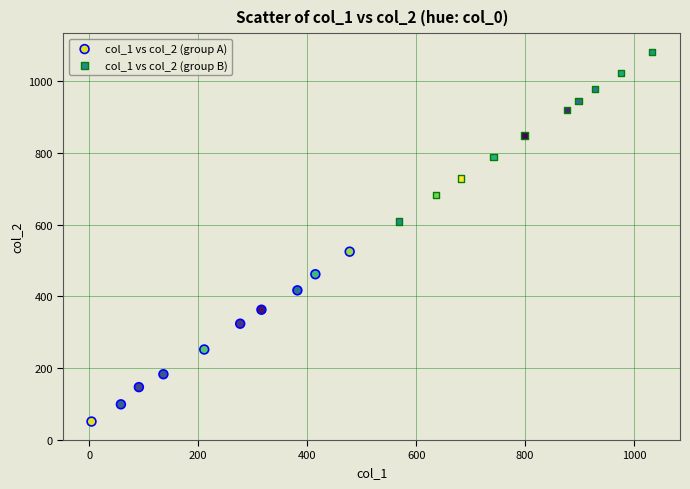

Which series contains the lowest Y value?

col_1 vs col_2 (group A)